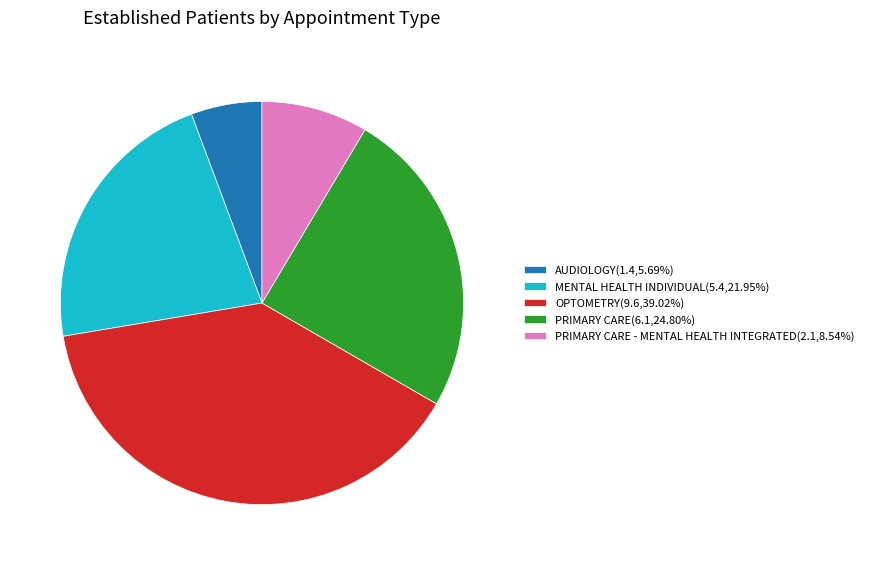

What is the ratio of the value at OPTOMETRY(9.6,39.02%) to the value at AUDIOLOGY(1.4,5.69%)?

6.9